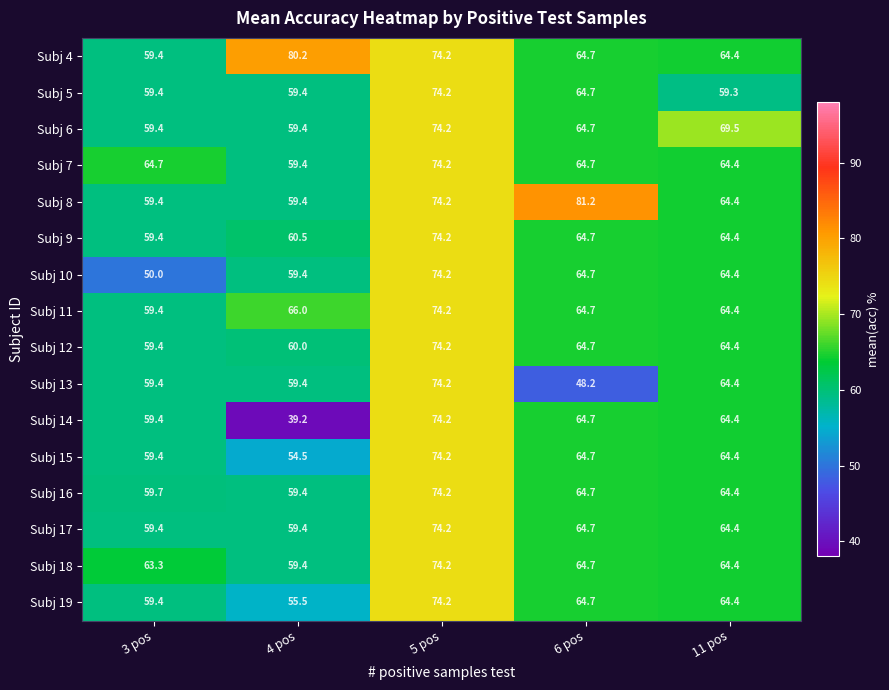

Rank the categories by Subj 11 value from highest to lowest.

5 pos, 4 pos, 6 pos, 11 pos, 3 pos